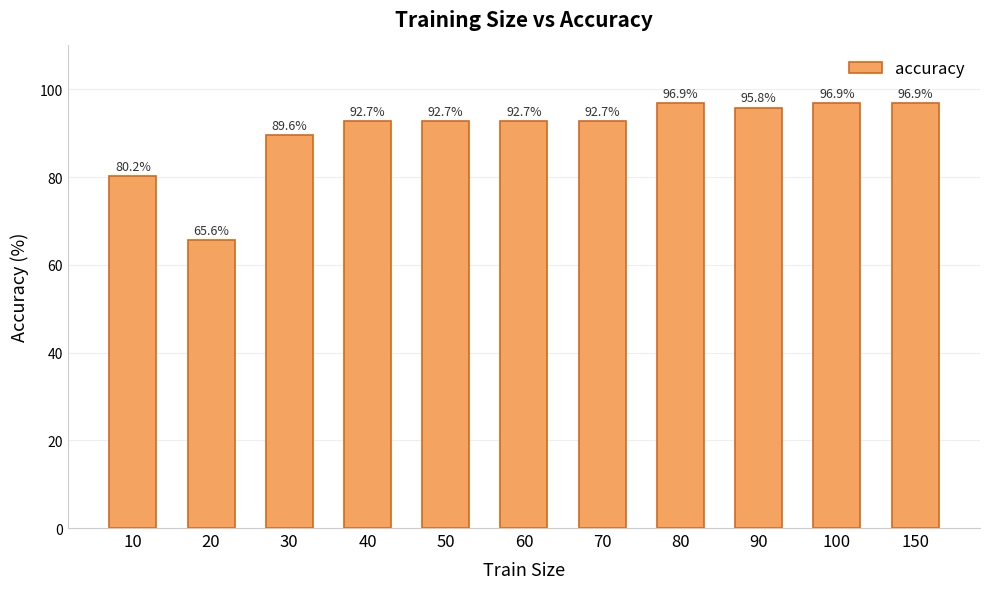

What is the approximate value at 40?

92.7